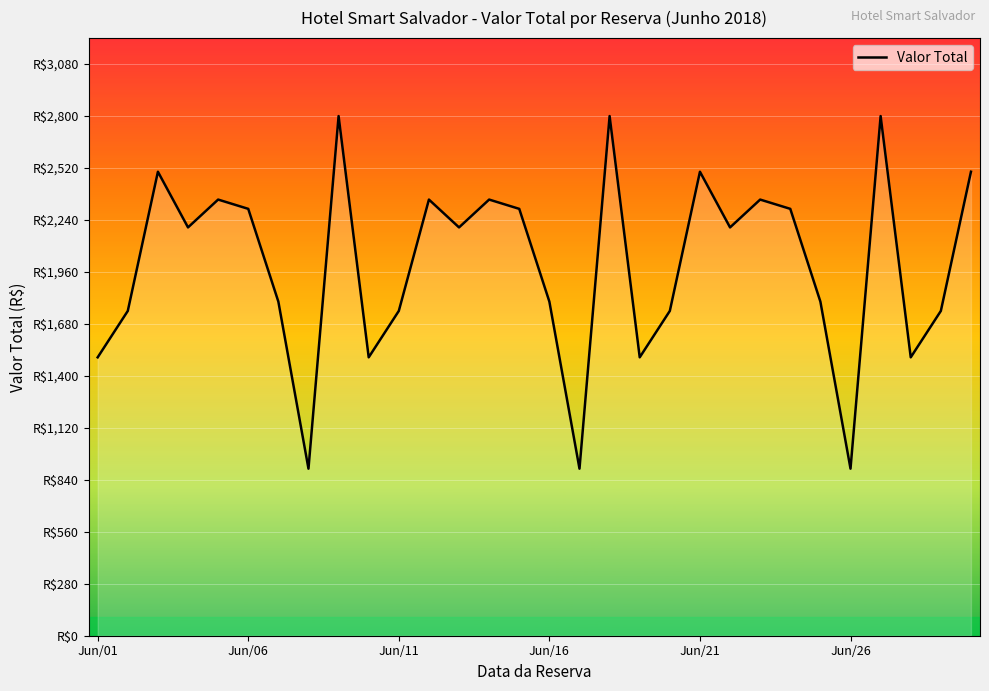

Does the chart display data point markers on the line(s)?

No